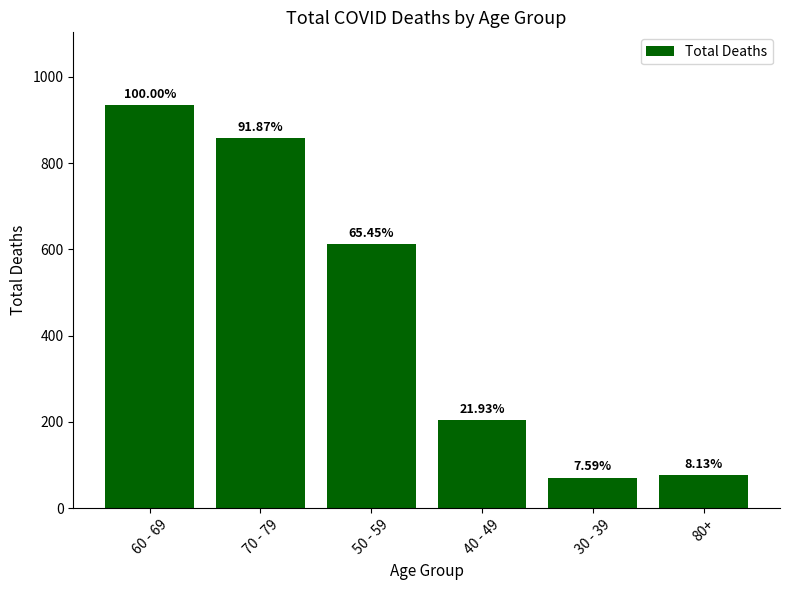

What position from the left is 70 - 79?

2